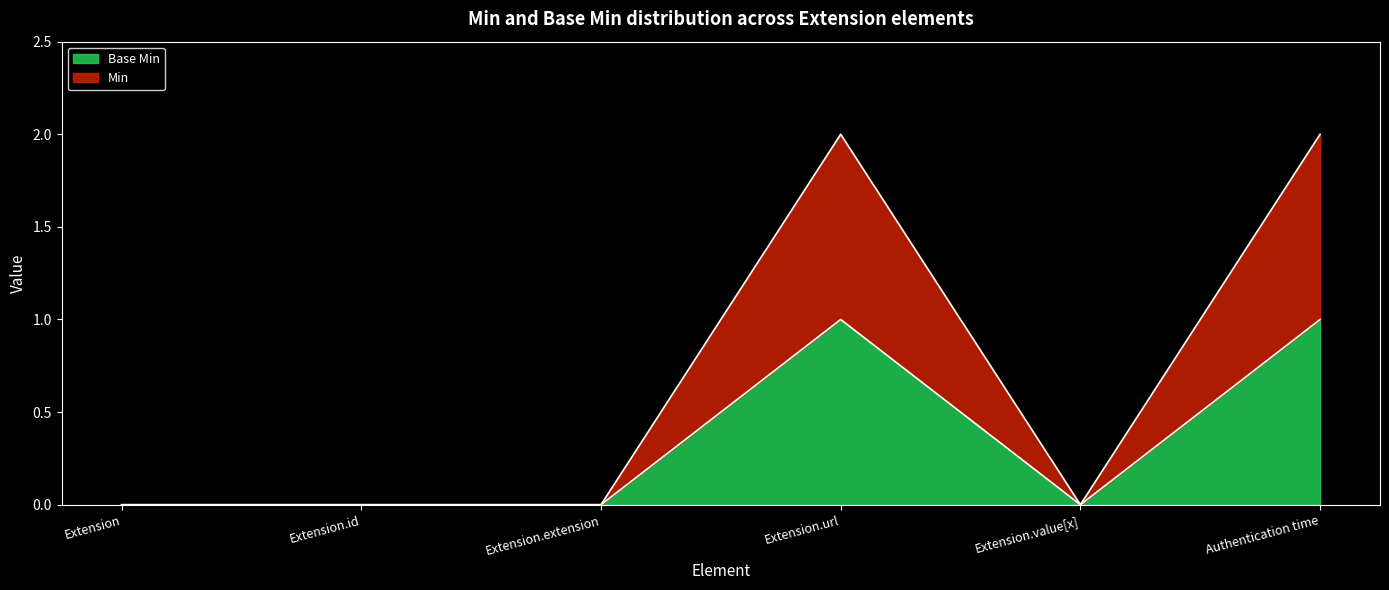

True or false: Min and Base Min cross at least once.

False